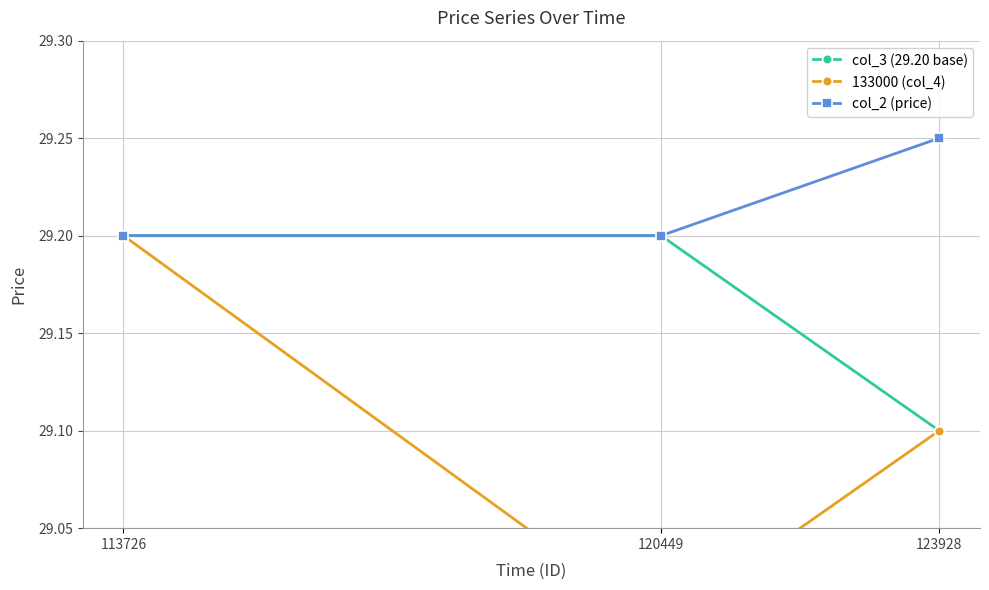

Count the col_2 (price) values in the range 29 to 30.

3